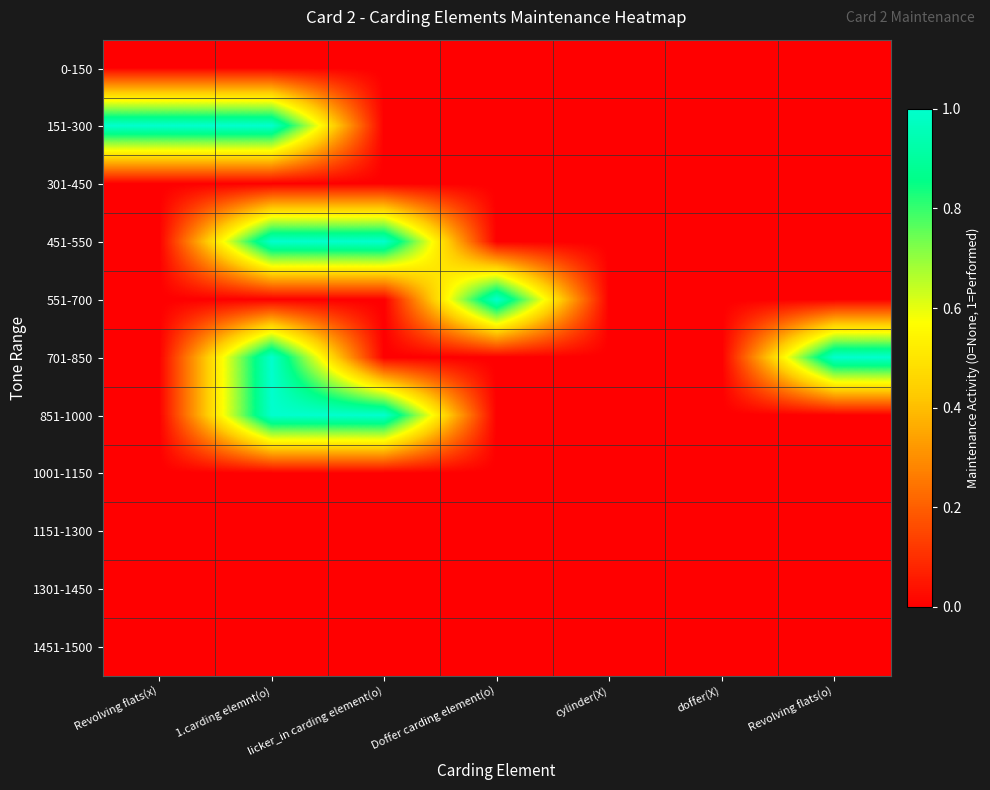

What is the spread (max minus min) of values at licker_in carding element(o)?

1